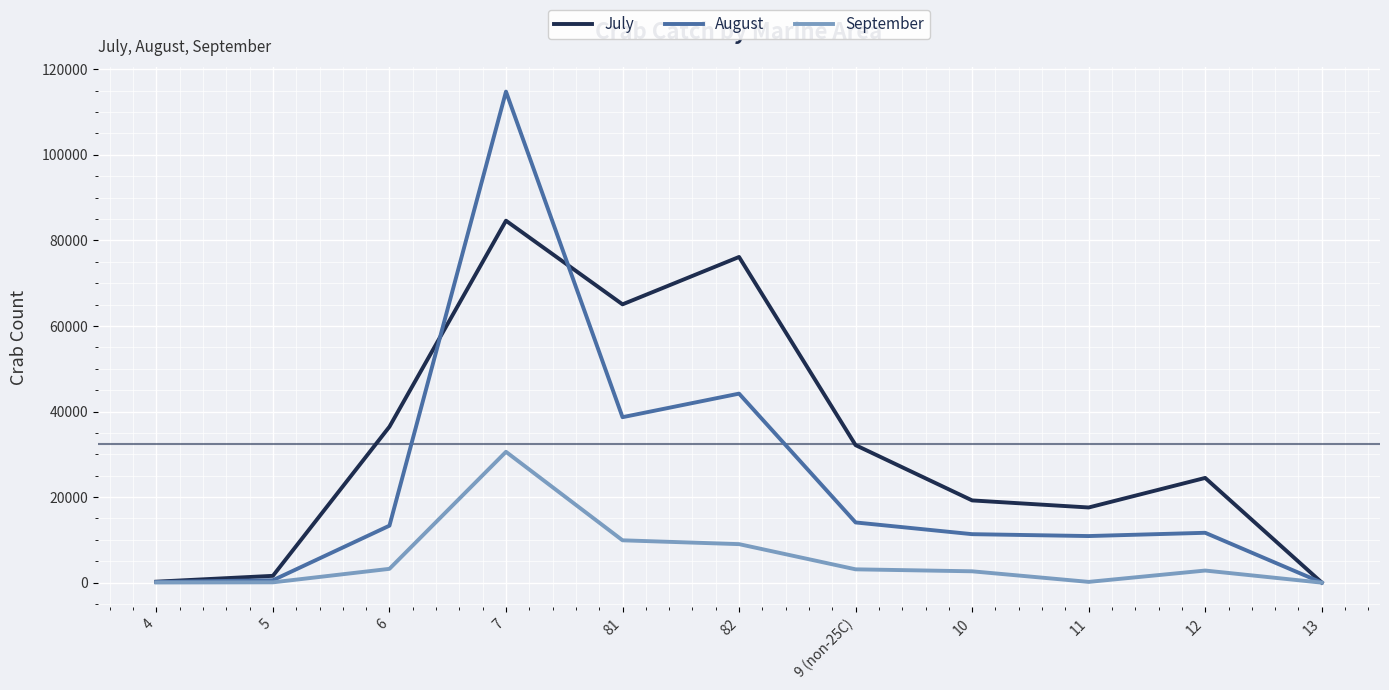

At 11, list the series in order from largest to smallest.

July, August, September